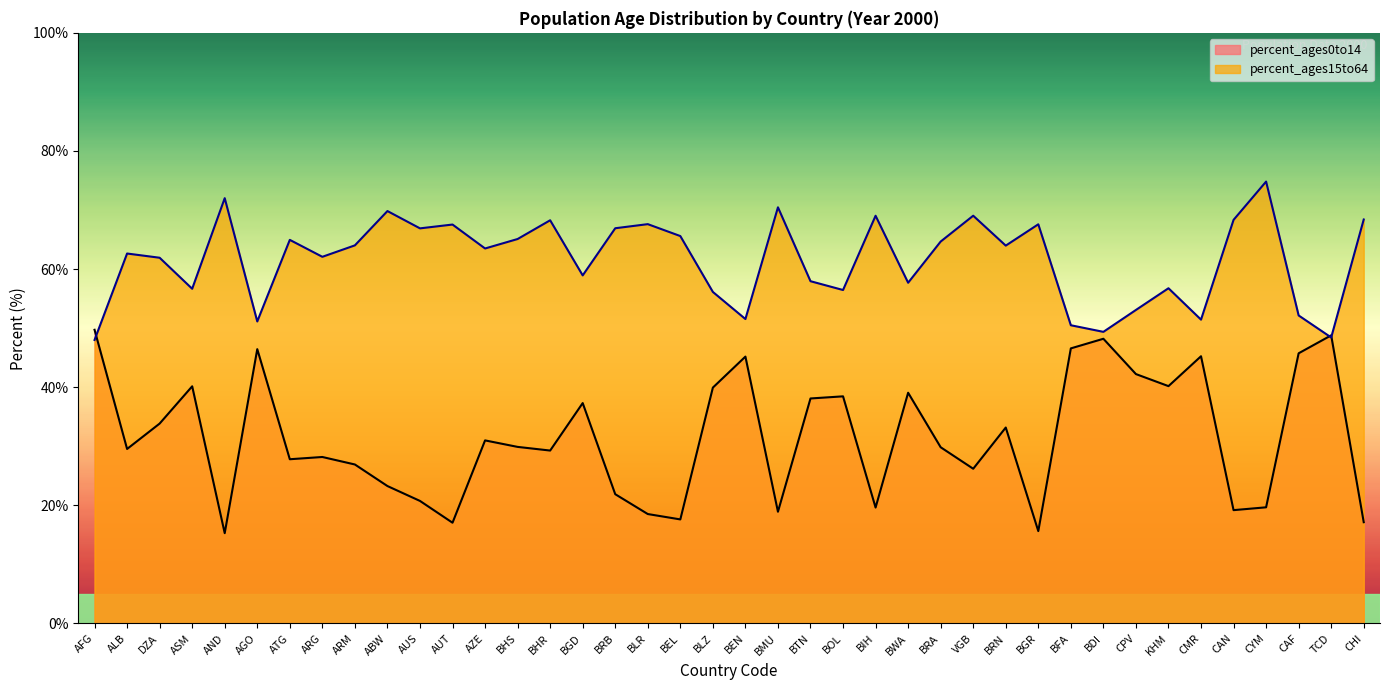

True or false: percent_ages0to14 has more than 2 interior local peaks.

True